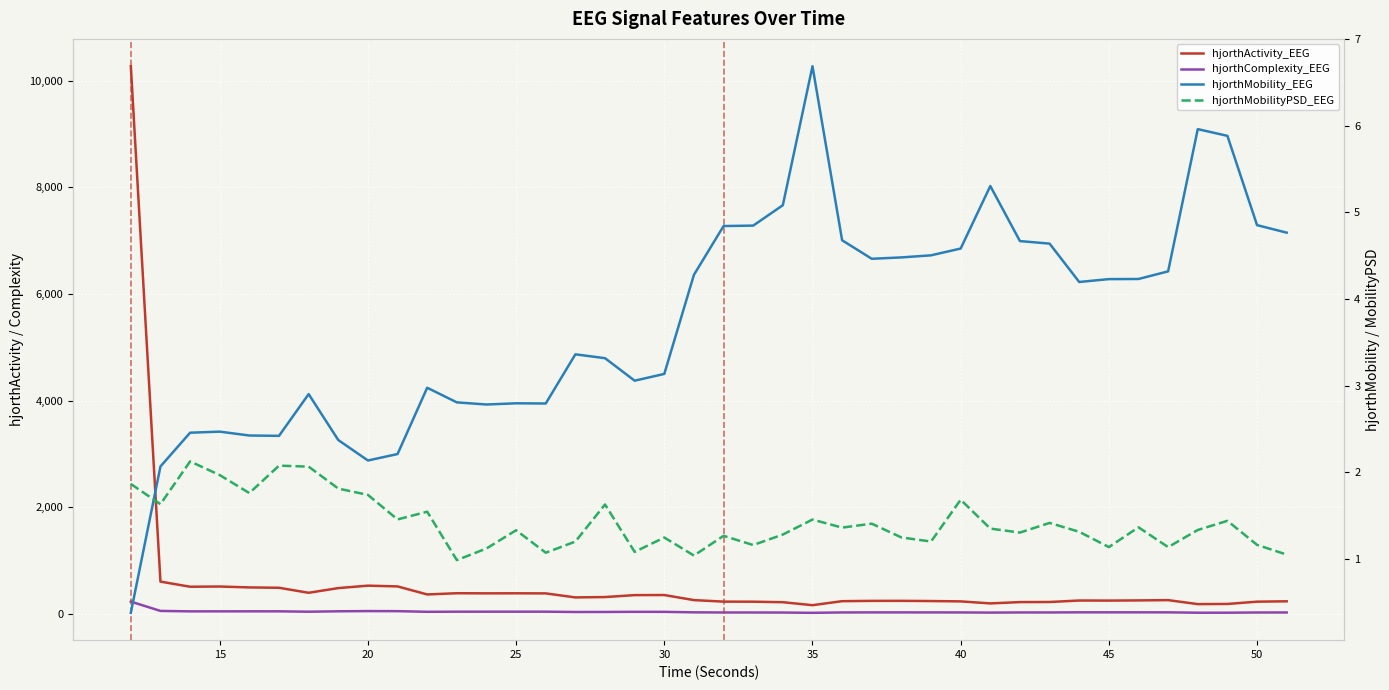

True or false: hjorthActivity_EEG and hjorthMobilityPSD_EEG intersect in this chart.

False